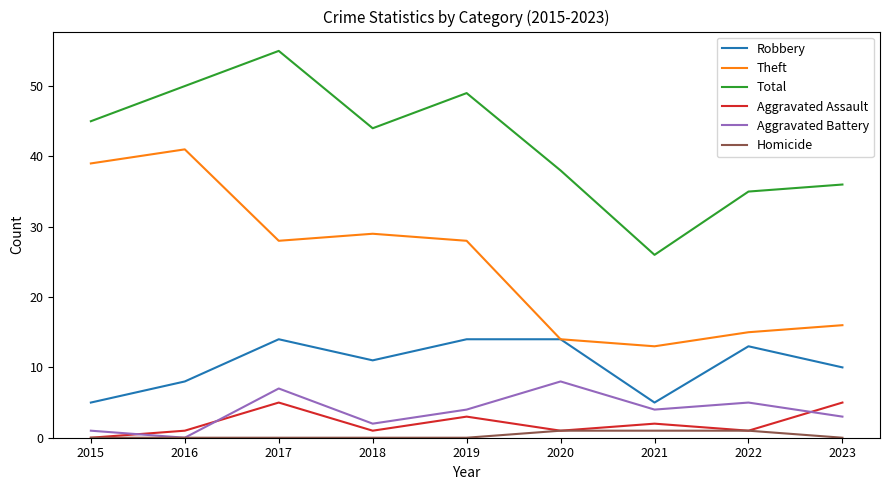

Which series has the widest spread of values?

Total